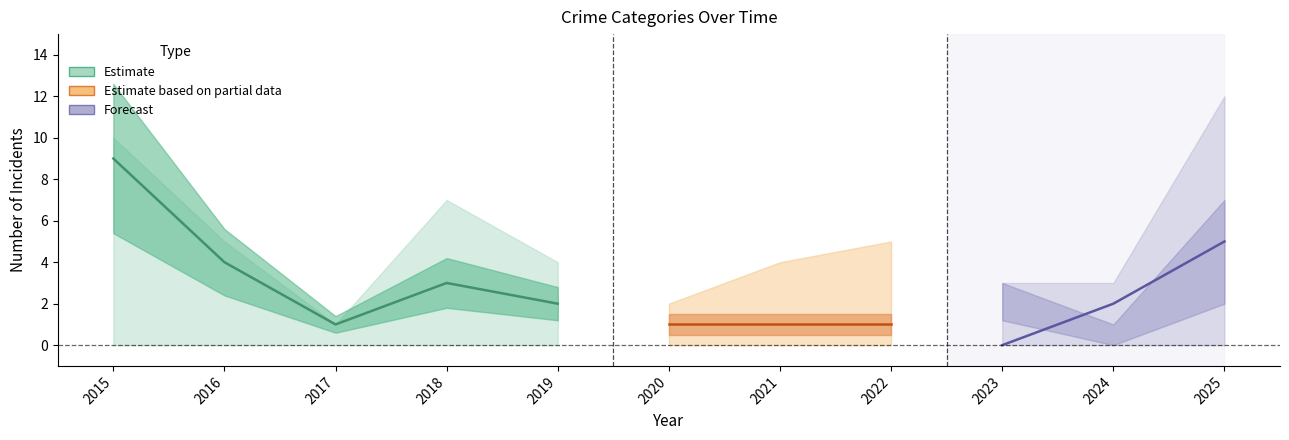

Reading left to right, transcribe all the data shown in this chart.

Aggravated Assault: 0	1	0	0	1	1	2	2	0	1	2
Aggravated Battery: 1	0	0	4	1	0	1	2	3	0	5
Robbery: 9	4	1	3	2	1	1	1	0	2	5
Total: 10	5	1	7	4	2	4	5	3	3	12